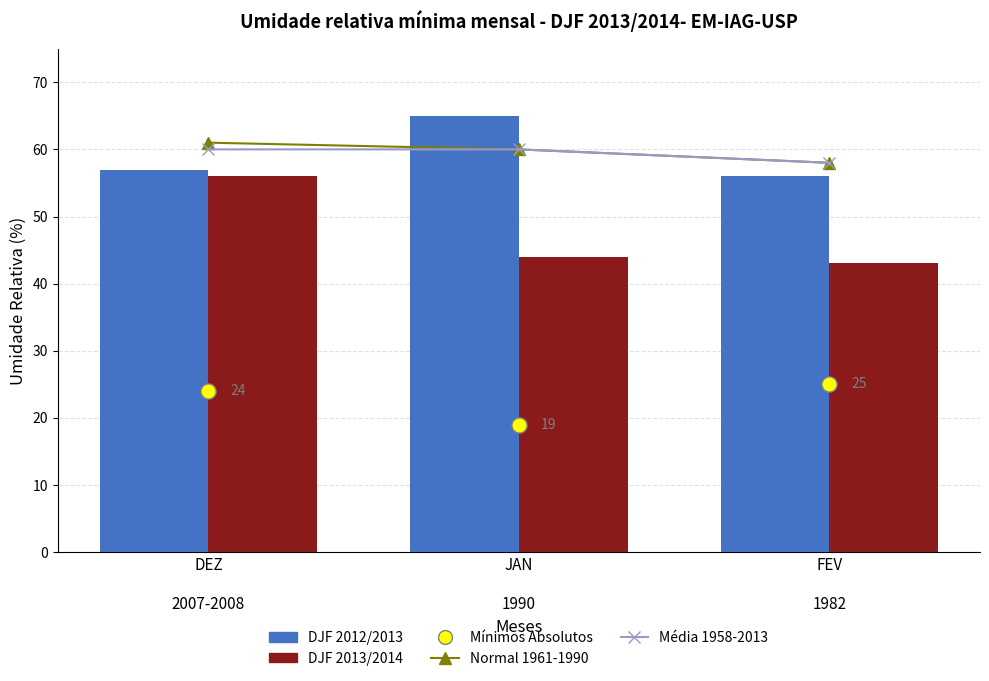

What are all the series names shown in the legend?

Normal 1961-1990, Média 1958-2013, DJF 2012/2013, DJF 2013/2014, Mínimos Absolutos